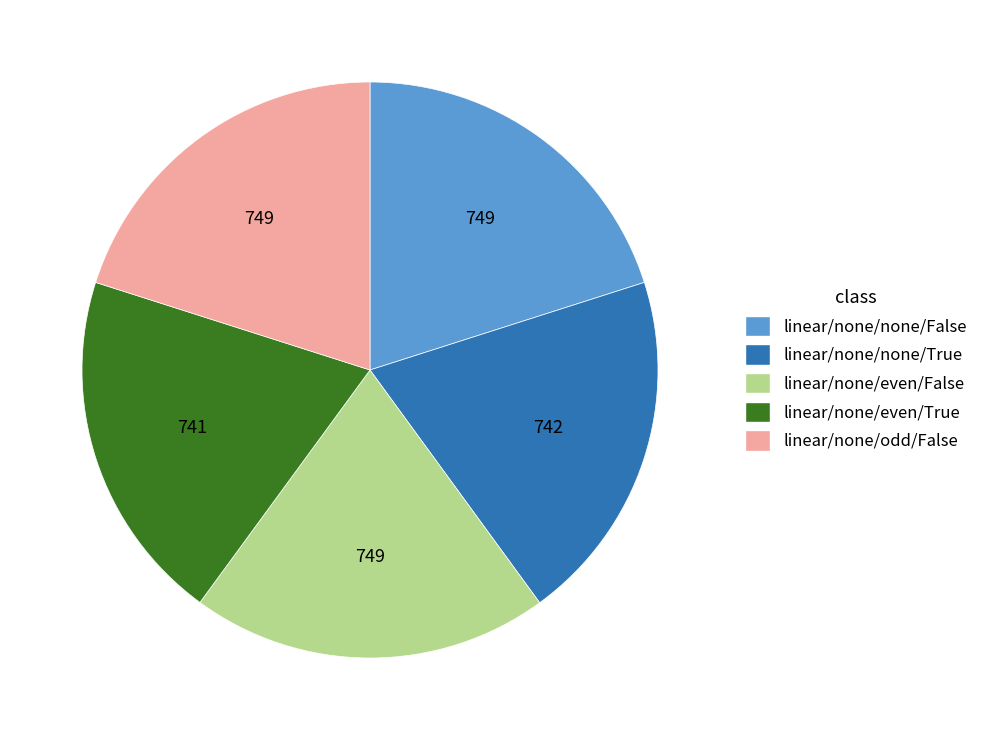

Is there a majority slice in this chart?

No